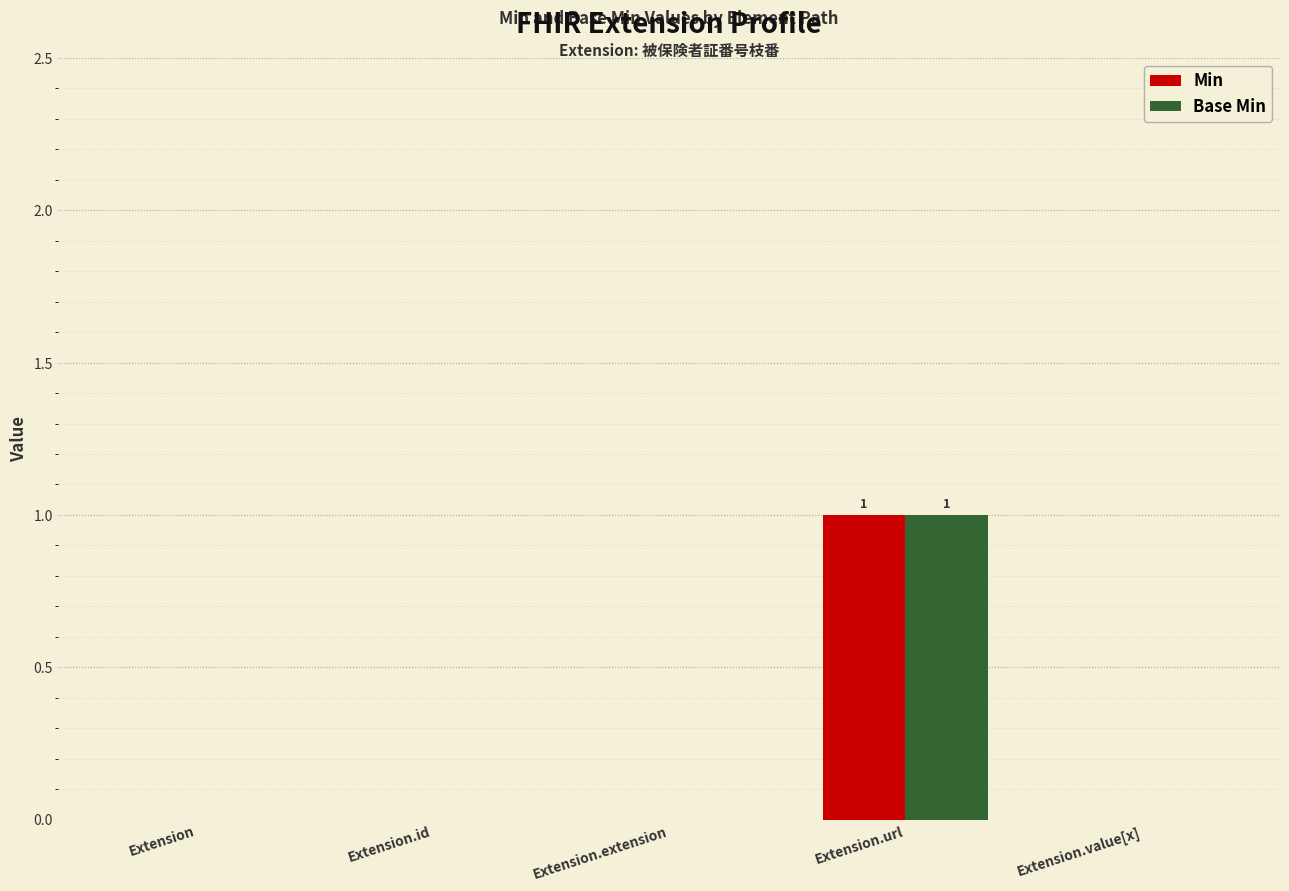

At which label does Base Min reach its peak?

Extension.url